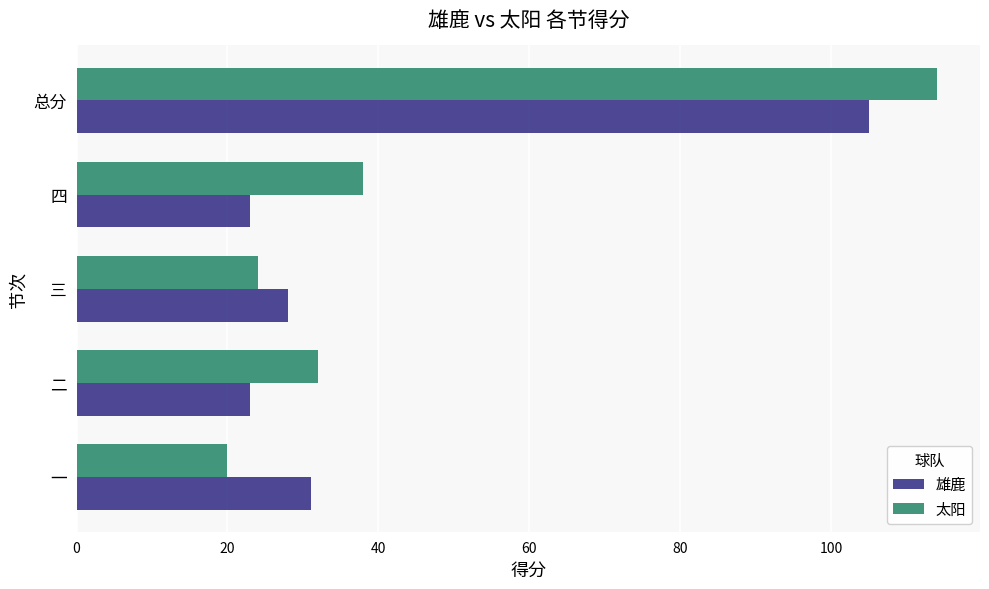

Rank the series by their average value, from lowest to highest.

雄鹿, 太阳